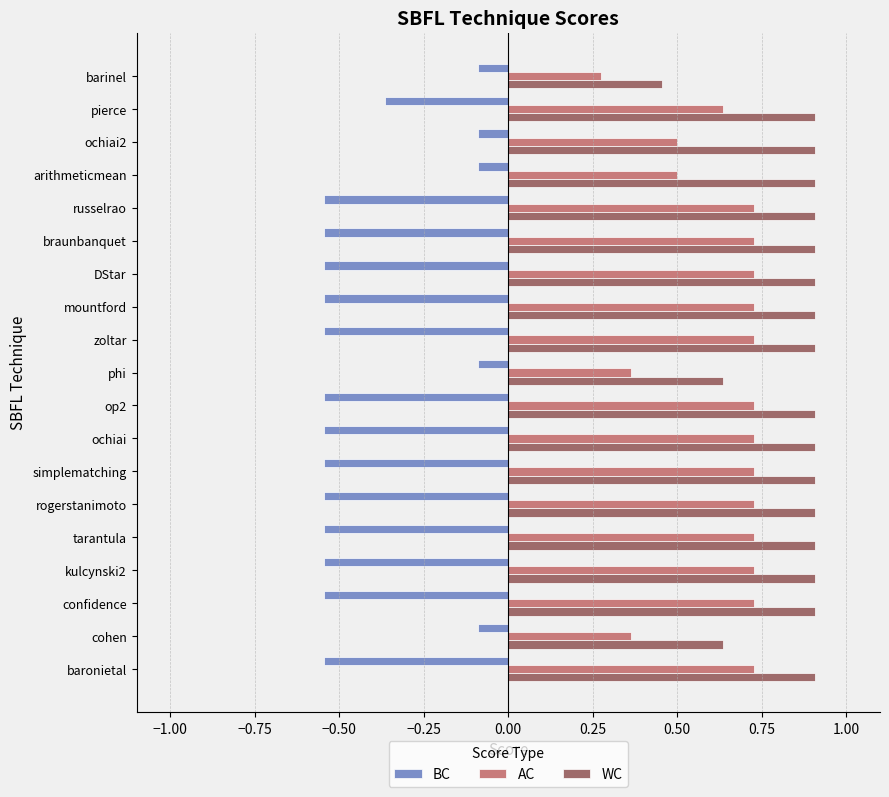

What is the sum of all BC values?

-7.9